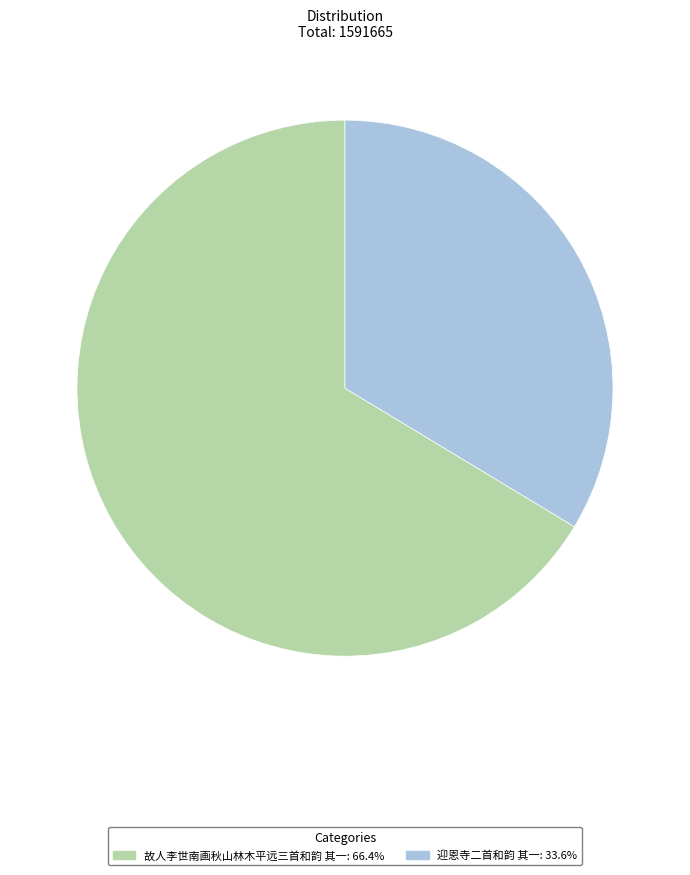

Approximately how many times larger is the value at 故人李世南画秋山林木平远三首和韵 其一: 66.4% compared to 迎恩寺二首和韵 其一: 33.6%?

2.0